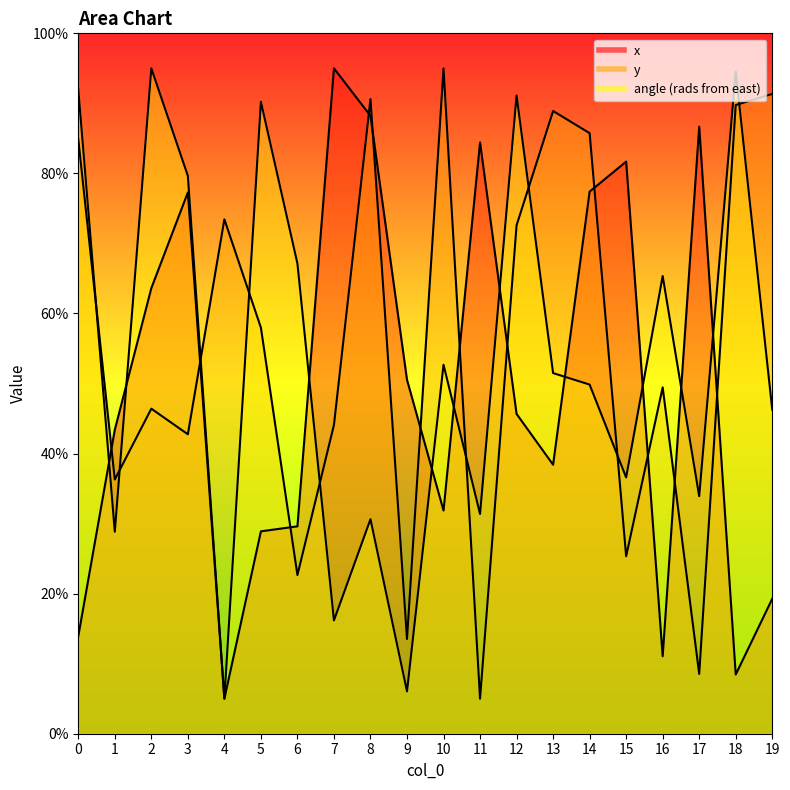

Rank the series at 0 from lowest to highest value.

x, y, angle (rads from east)